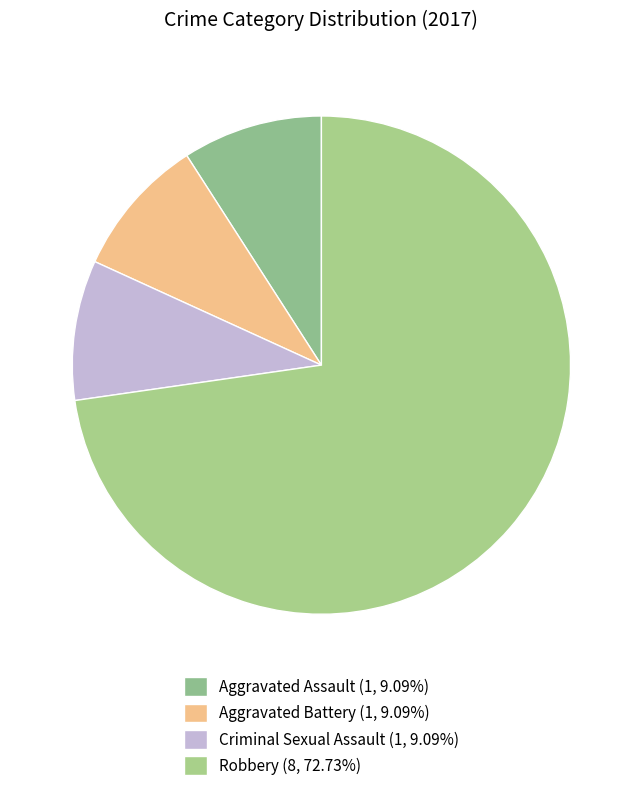

Is there a majority slice in this chart?

Yes